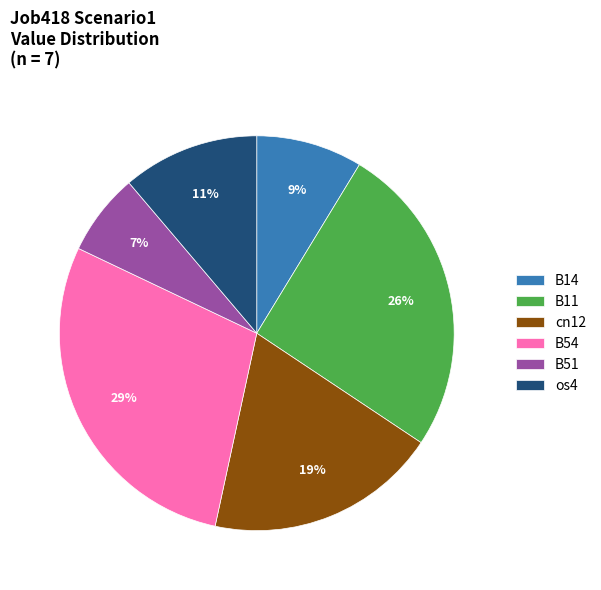

What is the largest slice in the pie chart?

B54